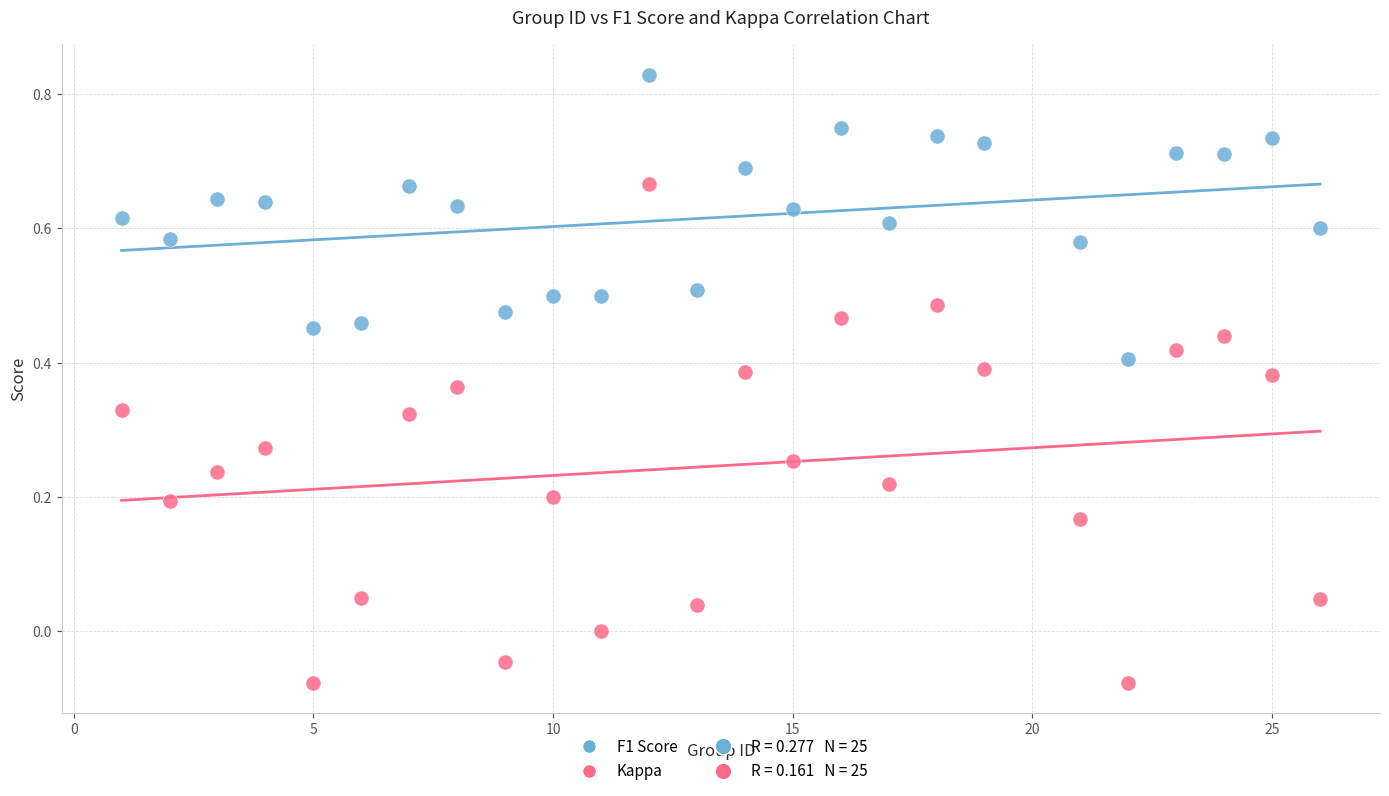

Which series reaches the maximum Y coordinate?

F1 Score